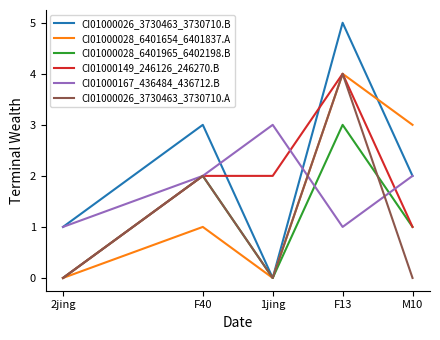

Reading right to left, list all the values displayed in this chart.

CI01000026_3730463_3730710.B: M10=2	F13=5	1jing=0	F40=3	2jing=1
CI01000028_6401654_6401837.A: M10=3	F13=4	1jing=0	F40=1	2jing=0
CI01000028_6401965_6402198.B: M10=1	F13=3	1jing=0	F40=2	2jing=0
CI01000149_246126_246270.B: M10=1	F13=4	1jing=2	F40=2	2jing=0
CI01000167_436484_436712.B: M10=2	F13=1	1jing=3	F40=2	2jing=1
CI01000026_3730463_3730710.A: M10=0	F13=4	1jing=0	F40=2	2jing=0